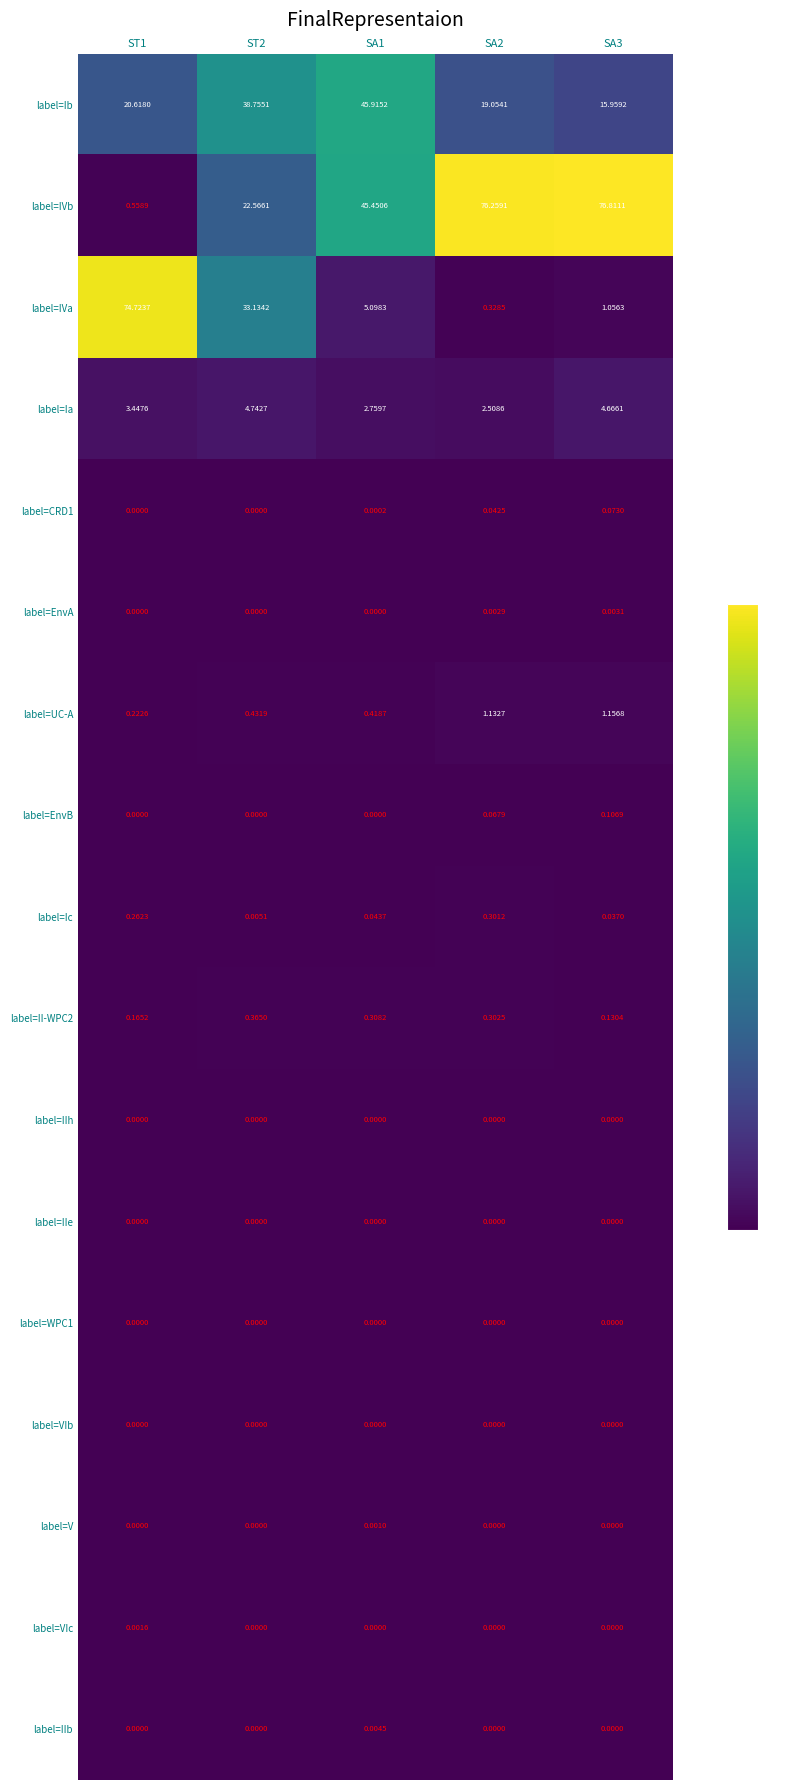

At how many categories does at least one series exceed 61?

3